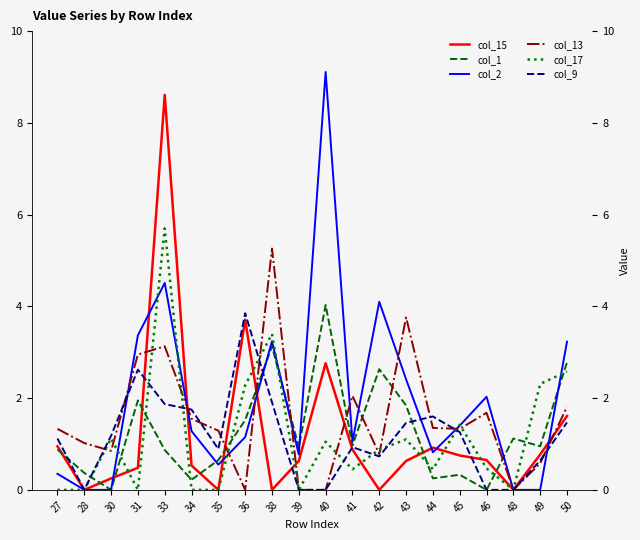

What is the maximum value for col_13?

5.3